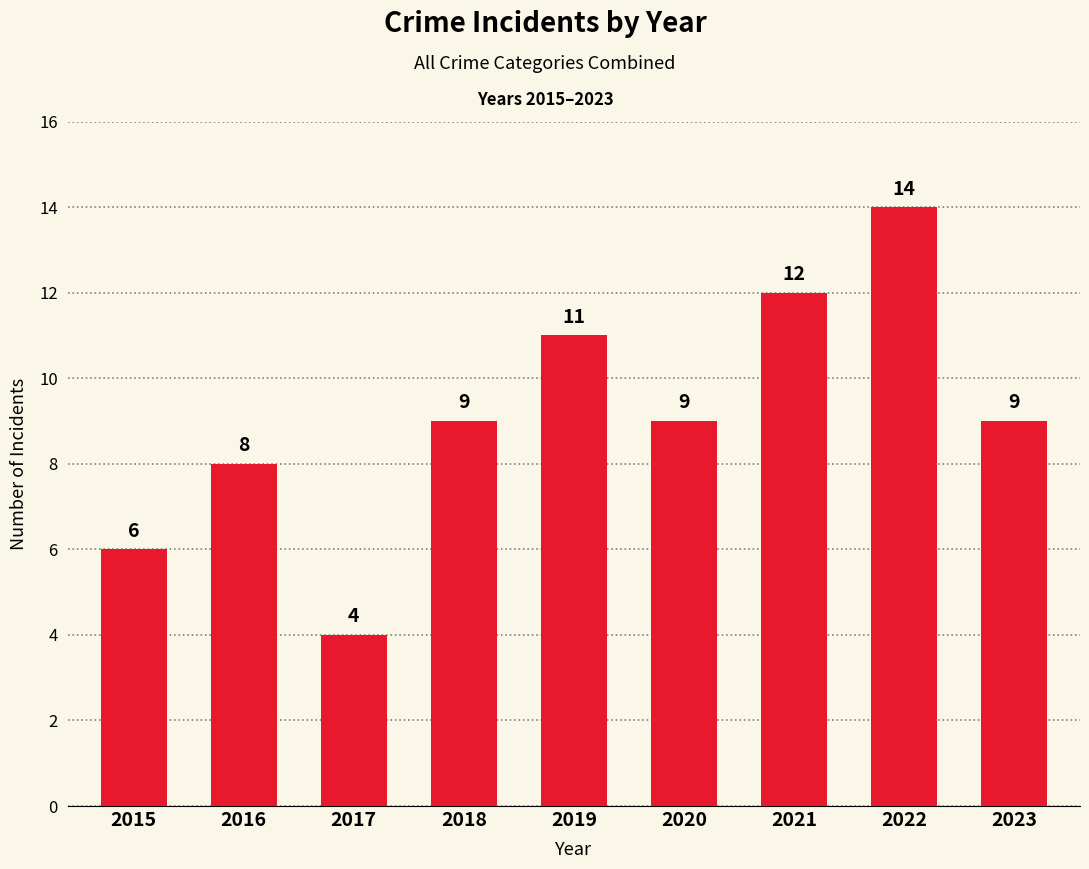

How many data points are less than 9?

3